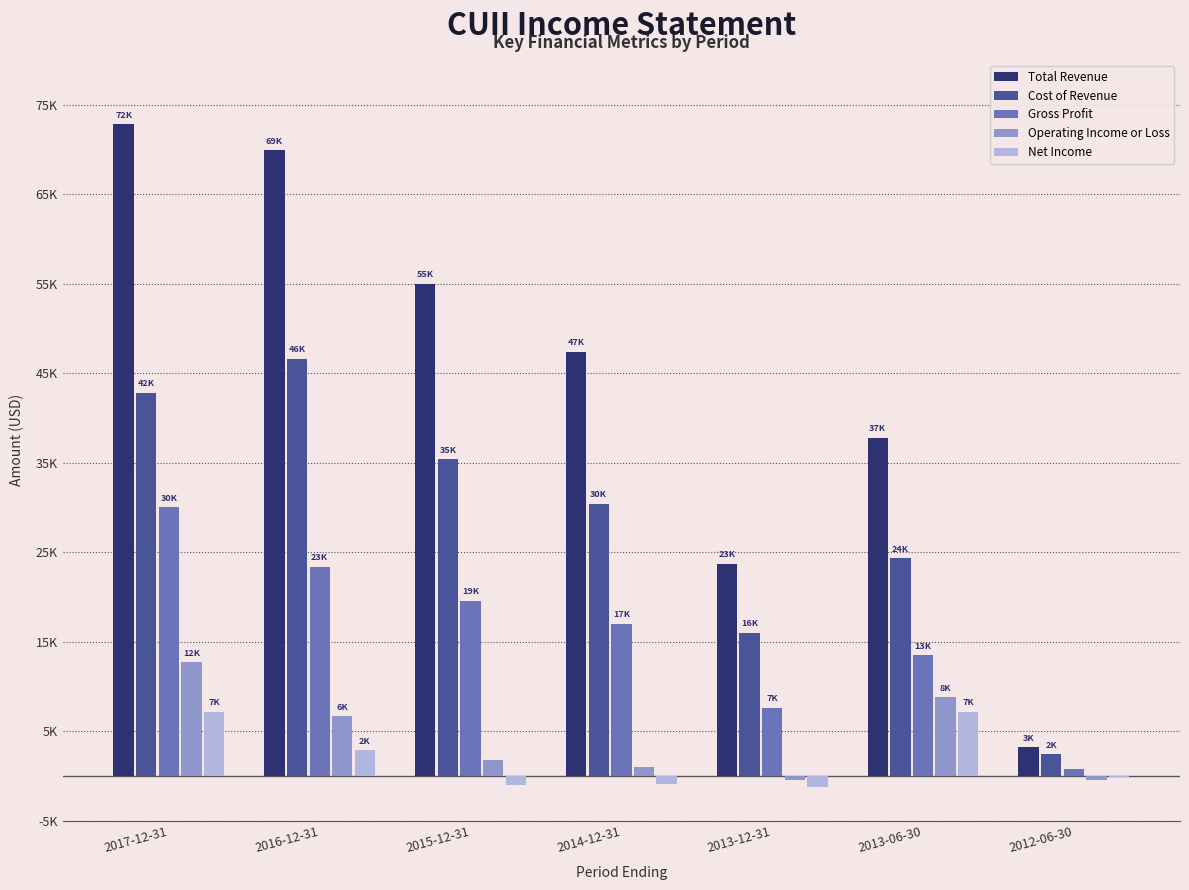

What are all the series names shown in the legend?

Total Revenue, Cost of Revenue, Gross Profit, Operating Income or Loss, Net Income